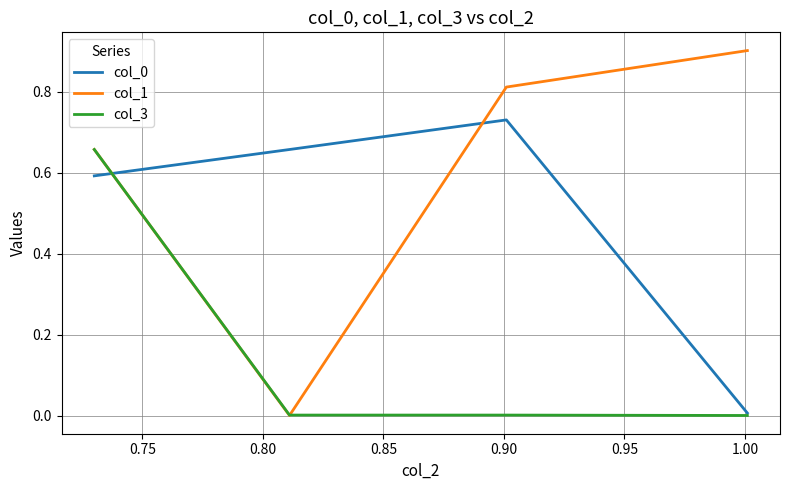

Which series has the largest total across all categories?

col_1